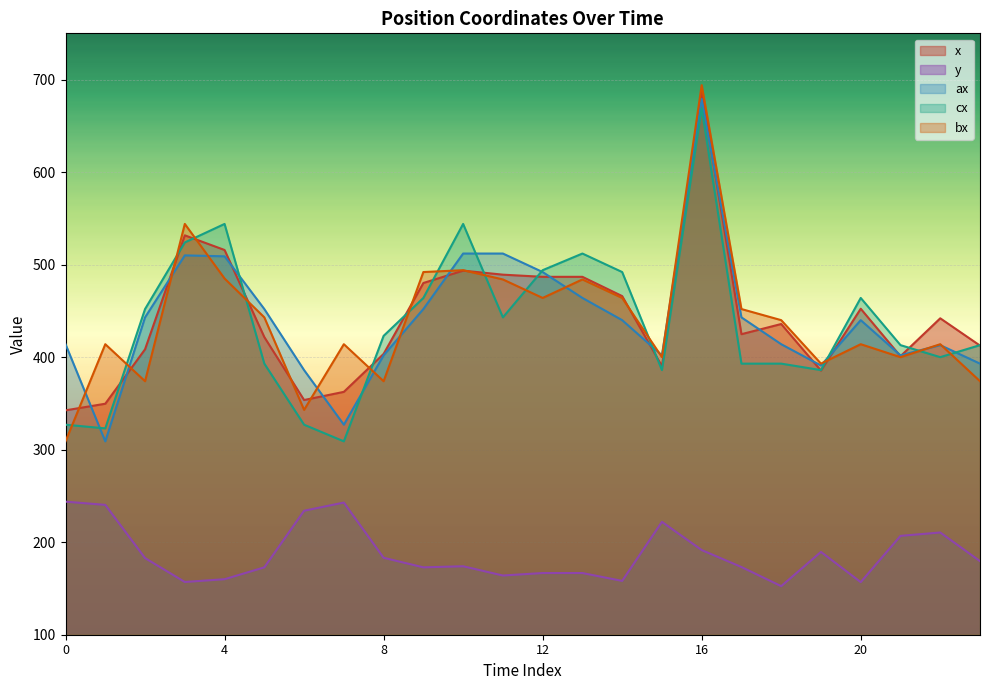

What is the sum of the bx values at 20 and 0?

723.0